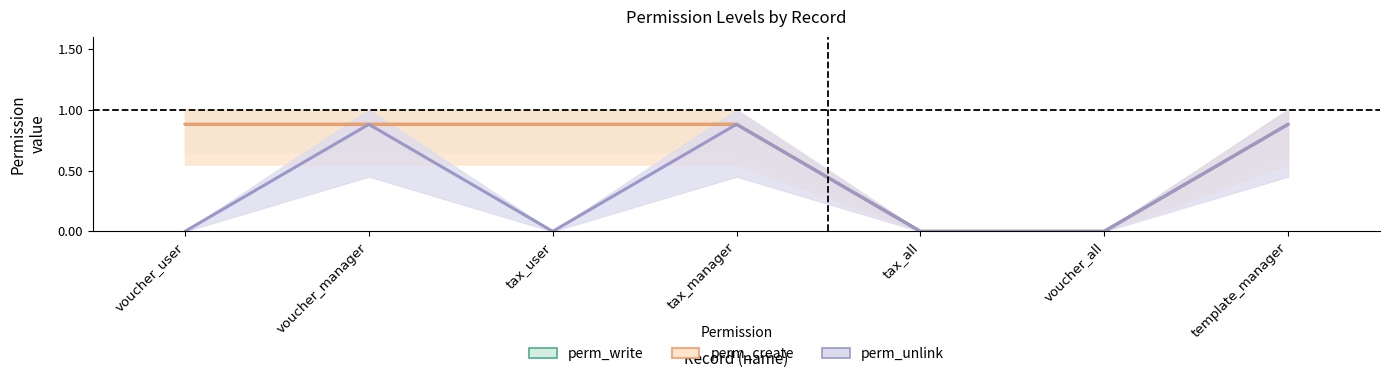

How many lines are shown in the chart?

3